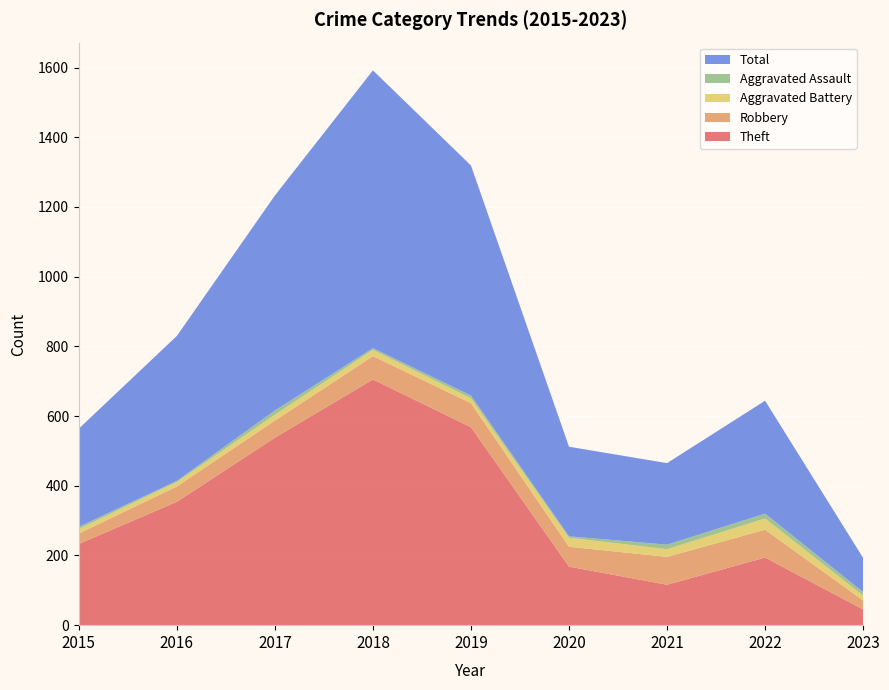

Reading left to right, list all the values displayed in this chart.

Theft: 2015=233	2016=354	2017=538	2018=705	2019=568	2020=168	2021=116	2022=194	2023=45
Robbery: 2015=30	2016=44	2017=49	2018=67	2019=69	2020=57	2021=80	2022=80	2023=26
Aggravated Battery: 2015=13	2016=13	2017=17	2018=18	2019=14	2020=26	2021=22	2022=32	2023=14
Aggravated Assault: 2015=6	2016=3	2017=12	2018=5	2019=8	2020=4	2021=13	2022=14	2023=10
Total: 2015=282	2016=416	2017=617	2018=797	2019=660	2020=257	2021=234	2022=324	2023=98